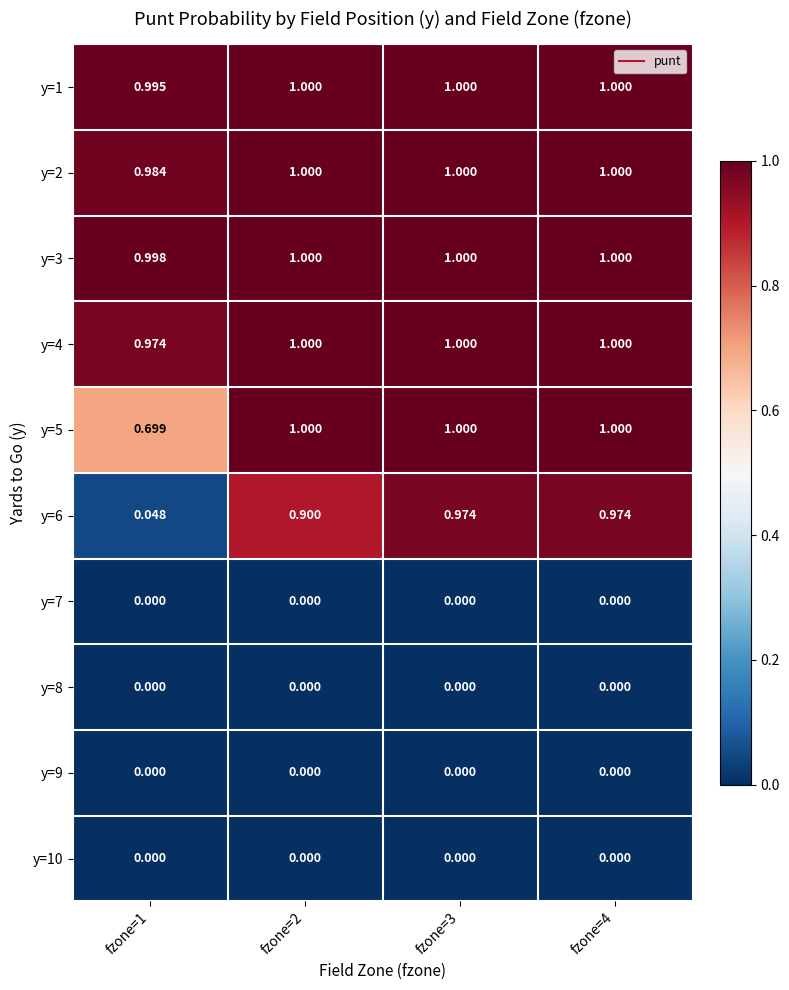

How many categories are shown in the chart?

4